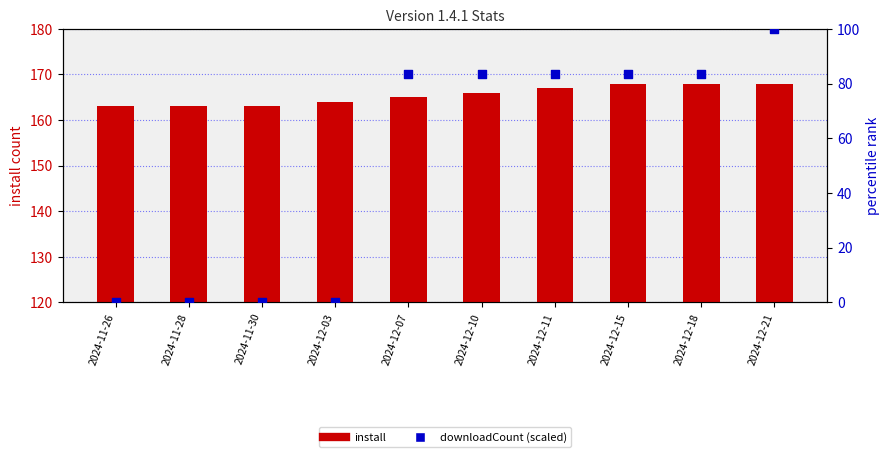

Is the value of install at 2024-12-21 greater than the value of downloadCount (scaled) at 2024-11-26?

Yes